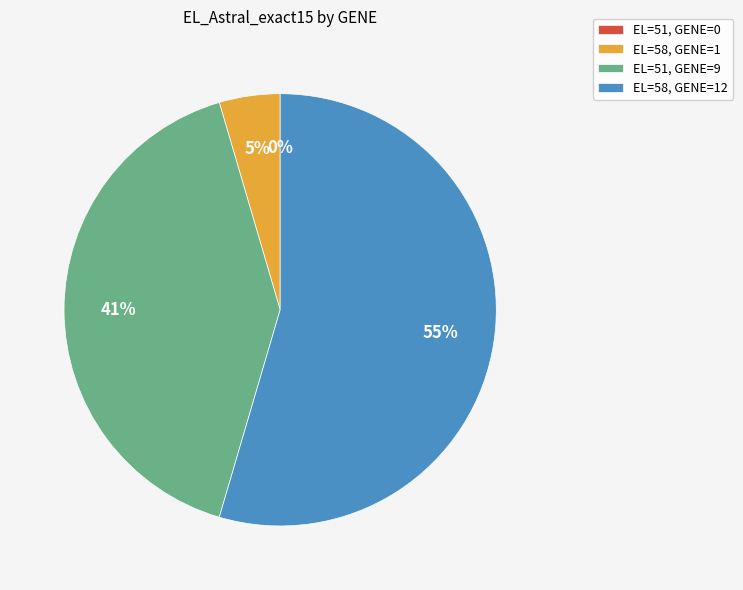

What is the total percentage of 58 and 51?

95.5%